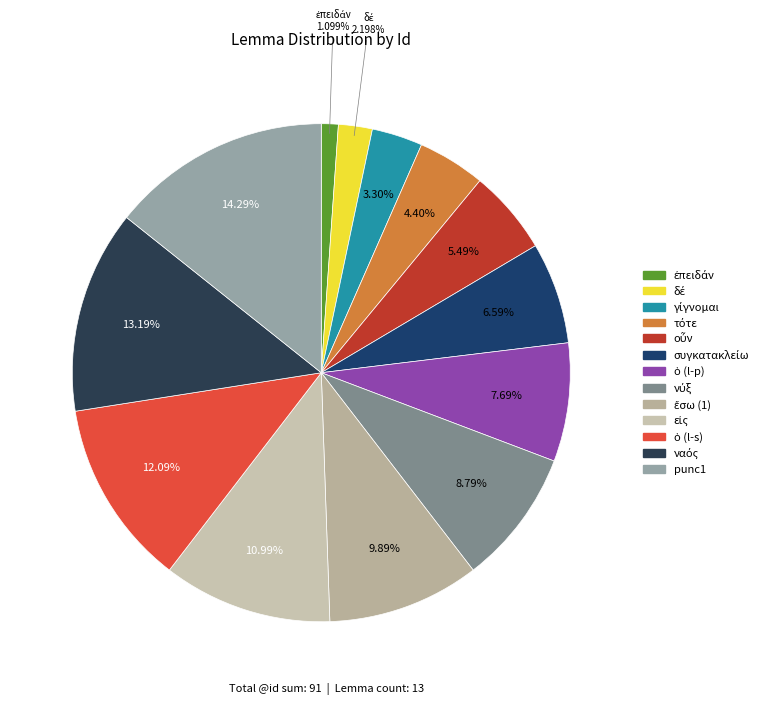

How many segments does this pie chart have?

13